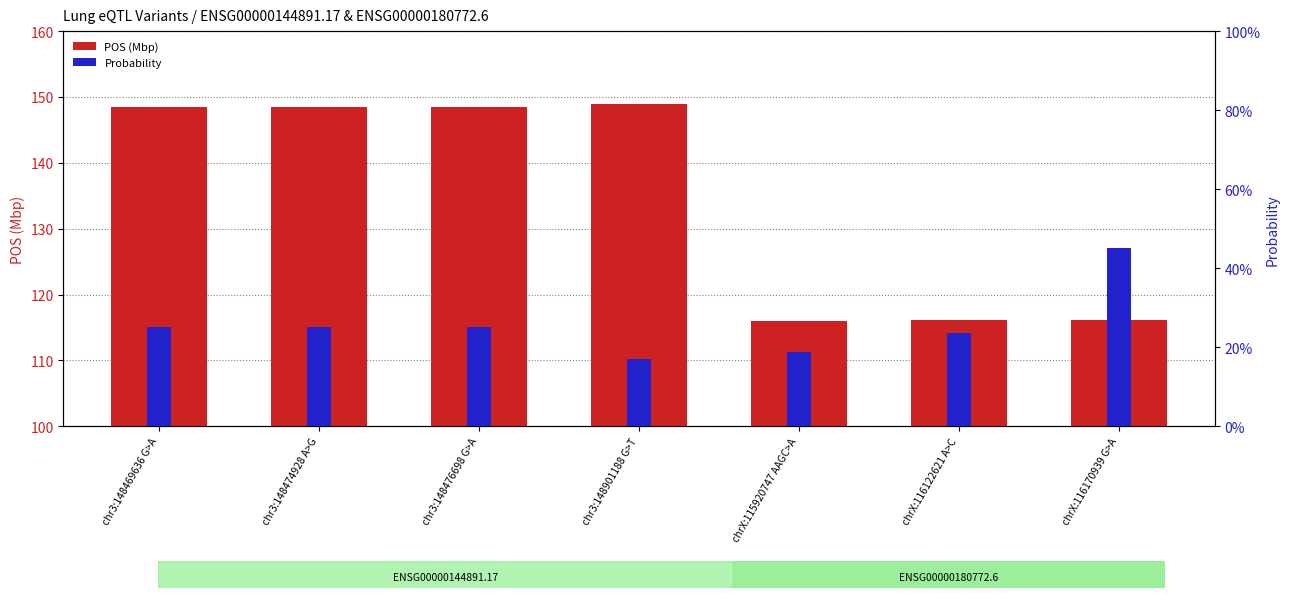

What is the spread (max minus min) of values at chr3:148474928 A>G?

148.2